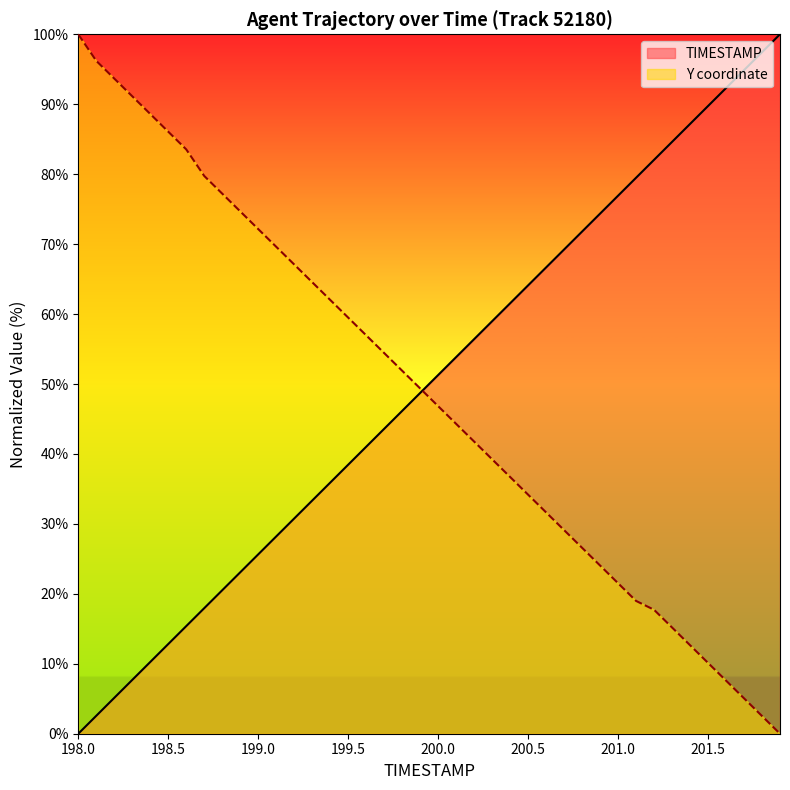

Is it true that TIMESTAMP equals 94.9 at 201.7?

True